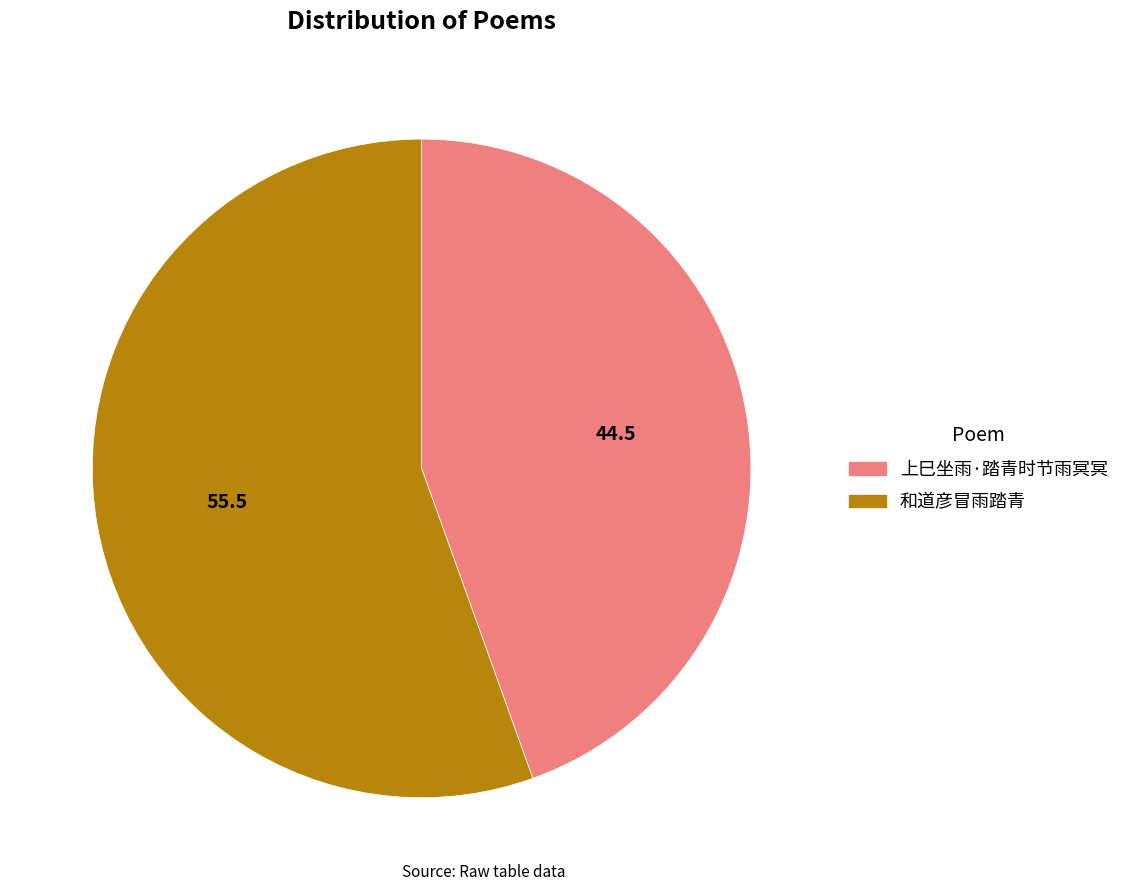

Which slice is the smallest?

上巳坐雨·踏青时节雨冥冥